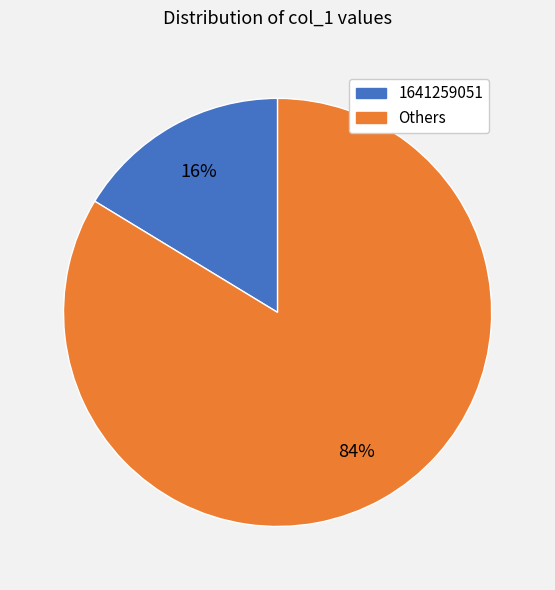

Does any single category account for the majority?

Yes